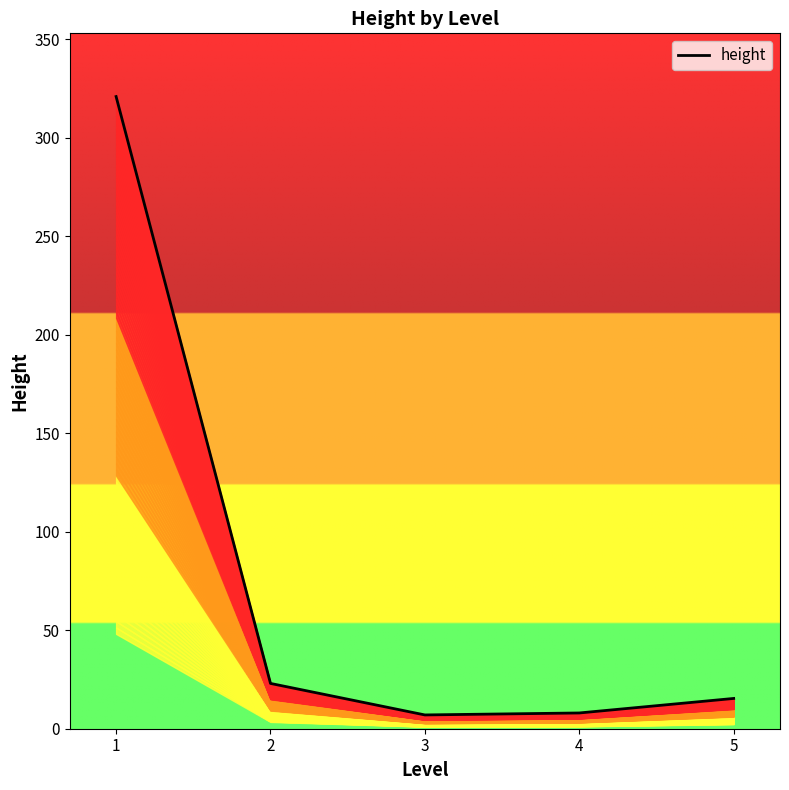

Rank the categories by value from highest to lowest.

1, 2, 5, 4, 3